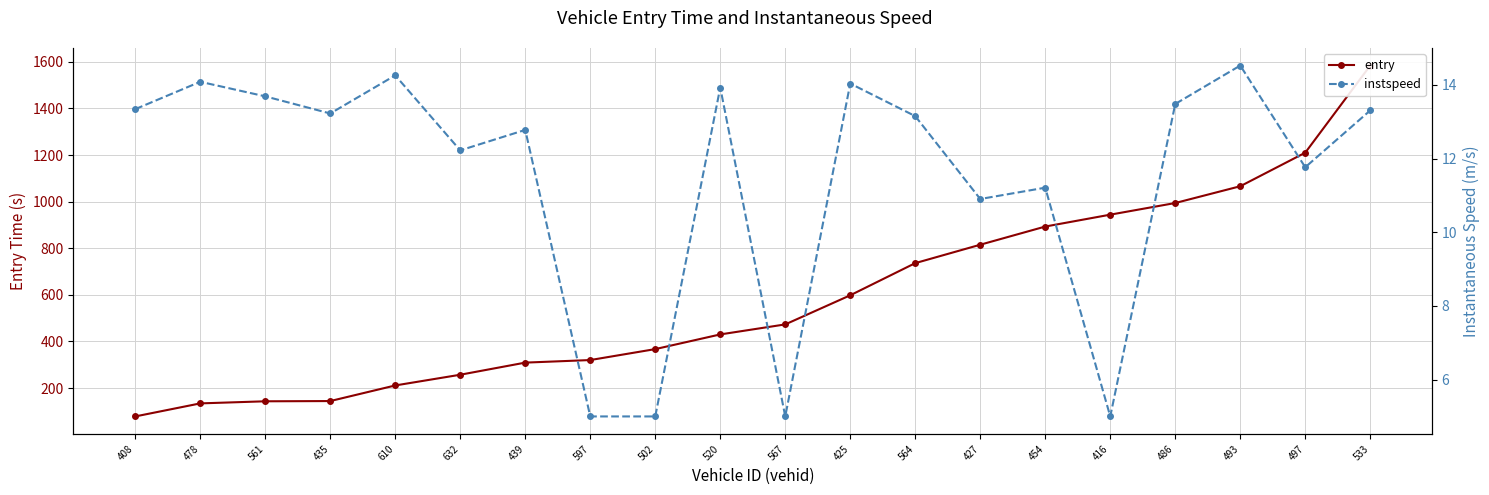

True or false: entry and instspeed intersect in this chart.

False